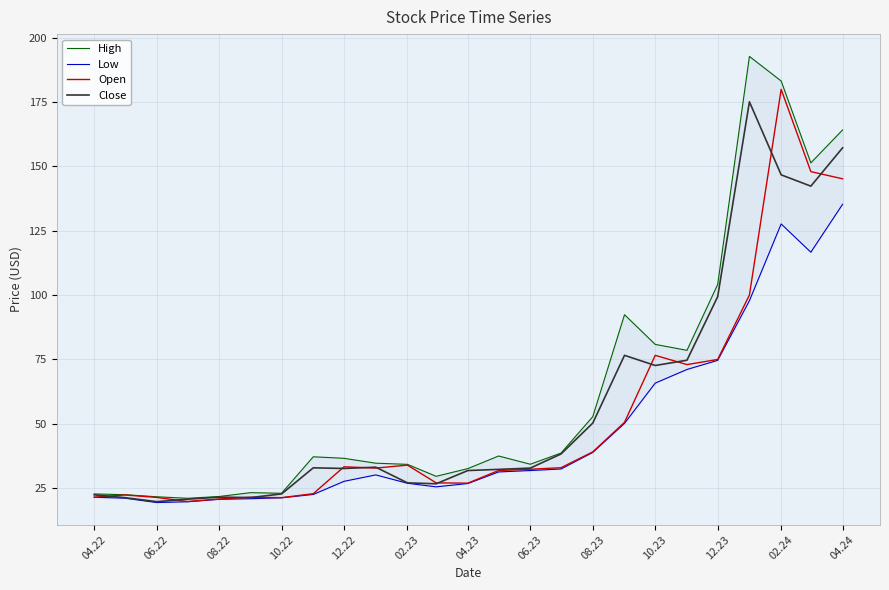

True or false: Open has a value of 55.4 at 06.23.

False